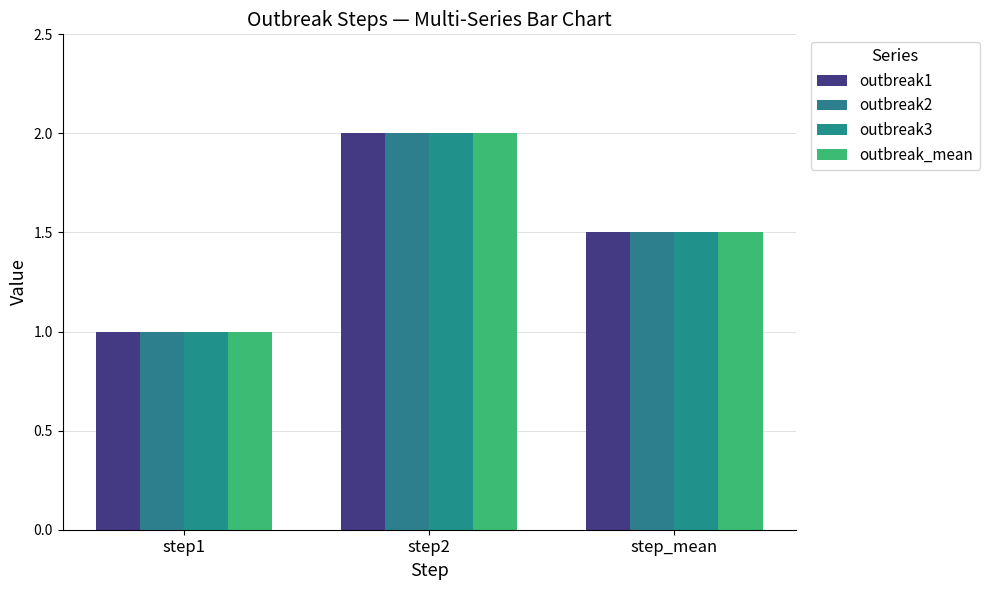

What is the label of the 2nd bar from the left?

step2